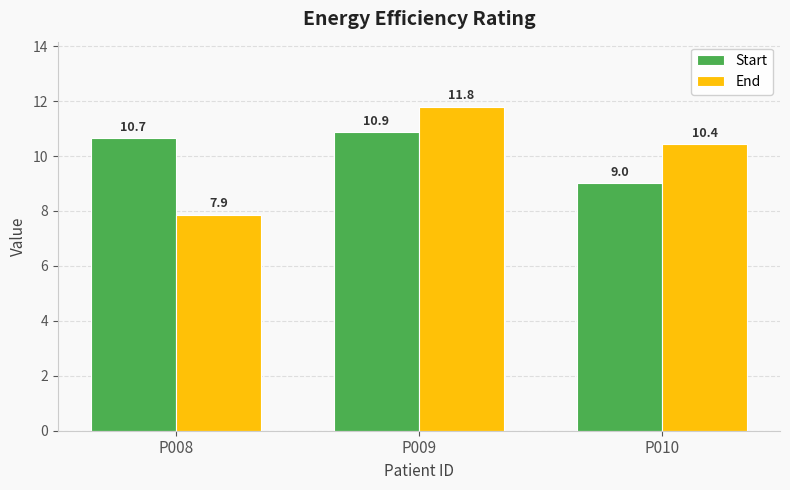

Read the End value at P008.

7.9